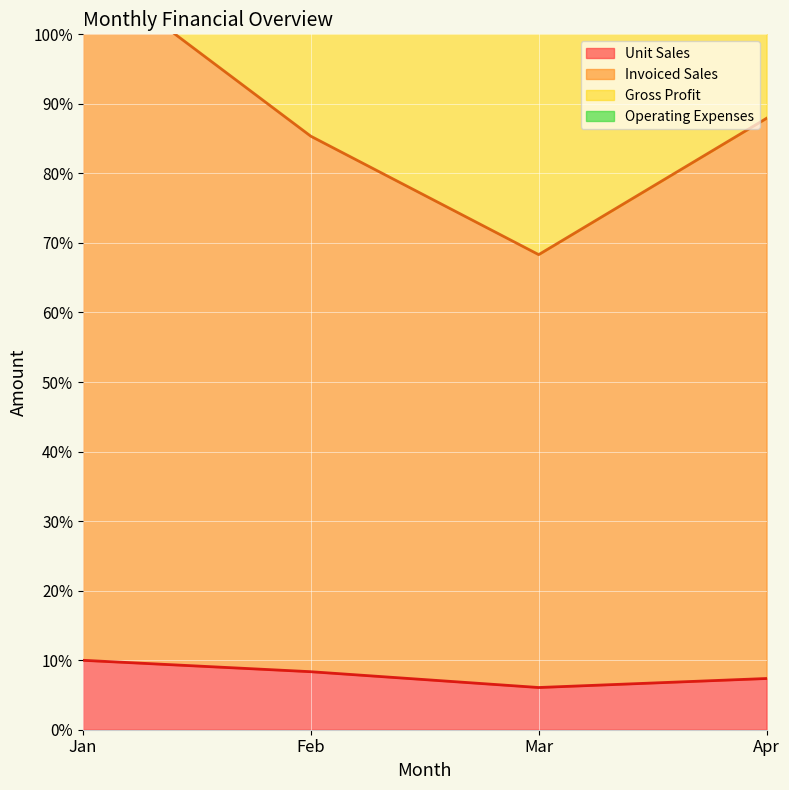

Rank the series by their maximum value, from lowest to highest.

Unit Sales, Gross Profit, Invoiced Sales